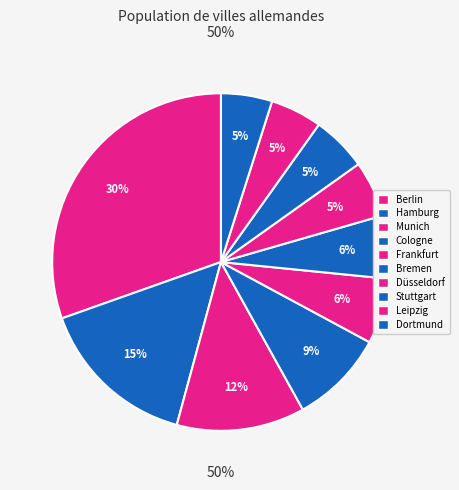

To the nearest percent, what is the difference between the largest and smallest slice percentages?

26%